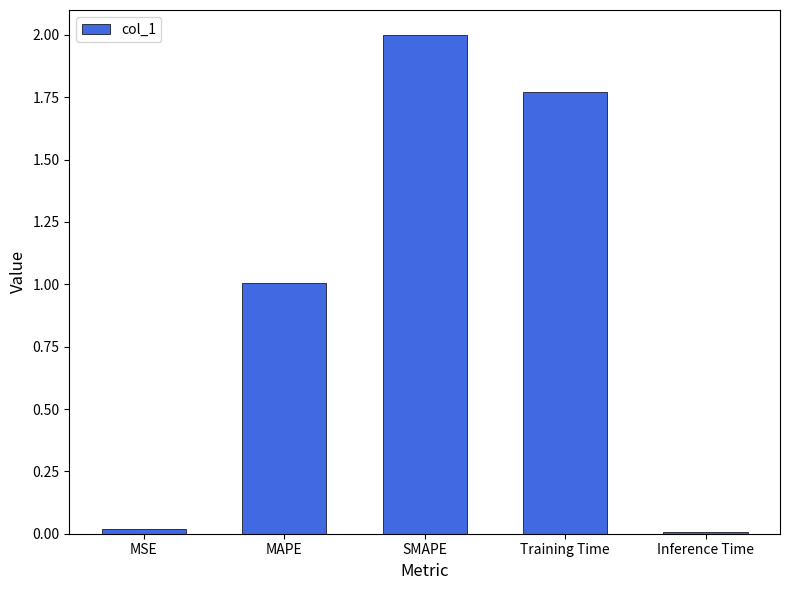

How many data points does each series have?

5